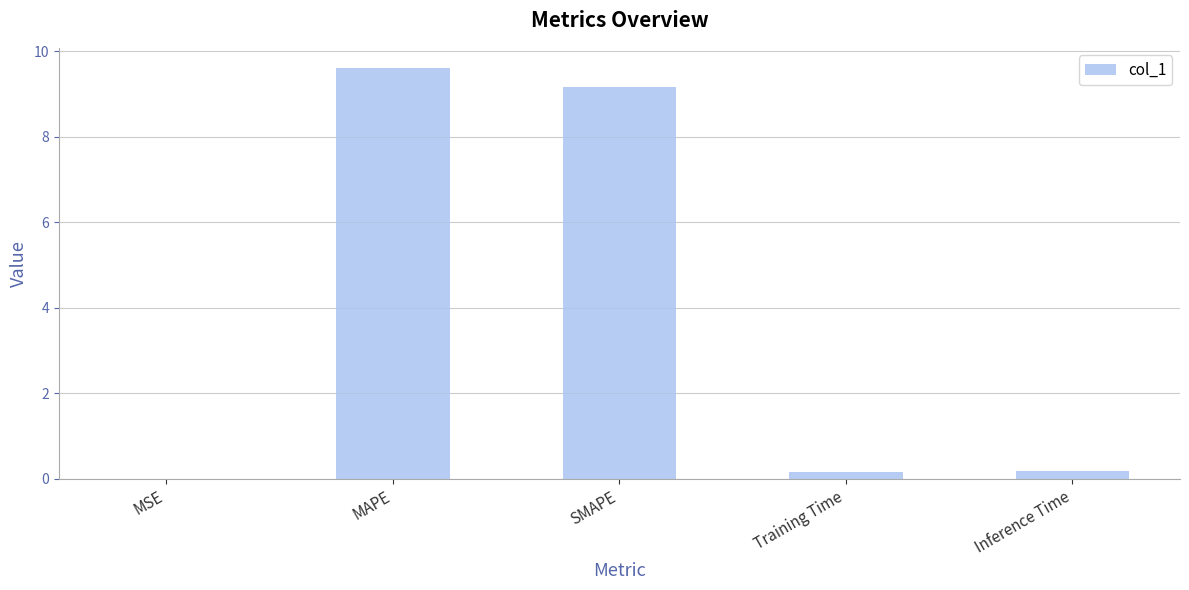

Read the value at SMAPE.

9.2